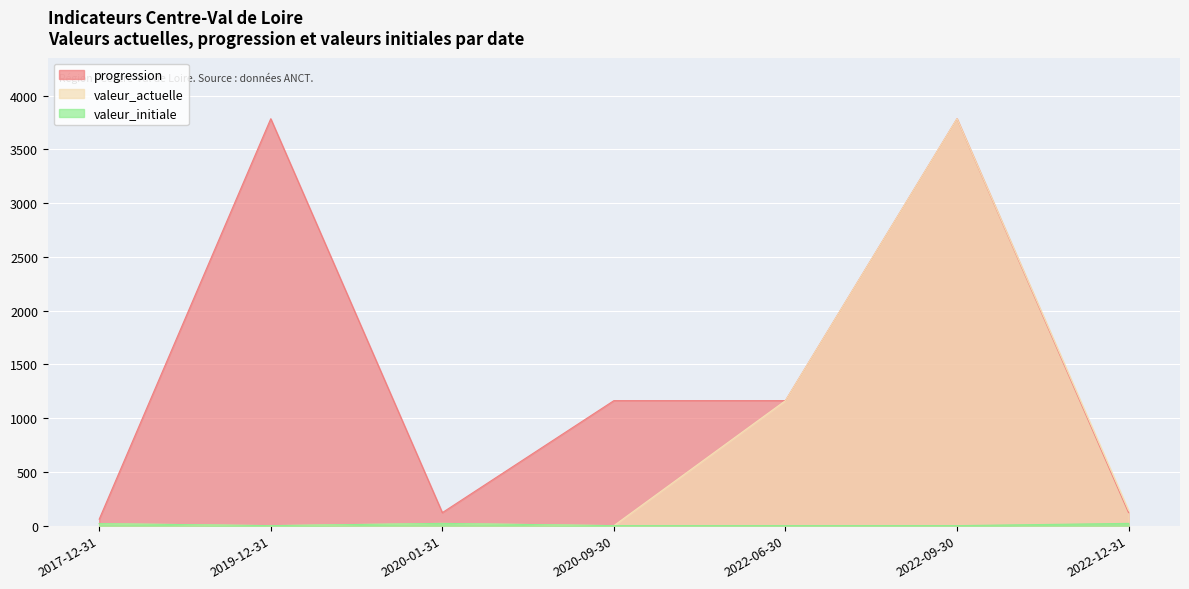

The value of valeur_initiale at 2017-12-31 is 26. True or false?

False